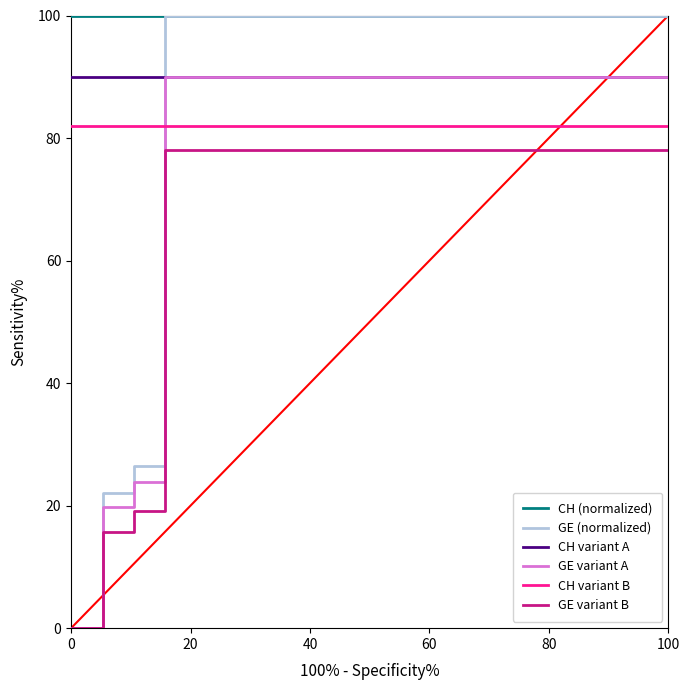

What is the lowest value of the CH variant A series?

90.0